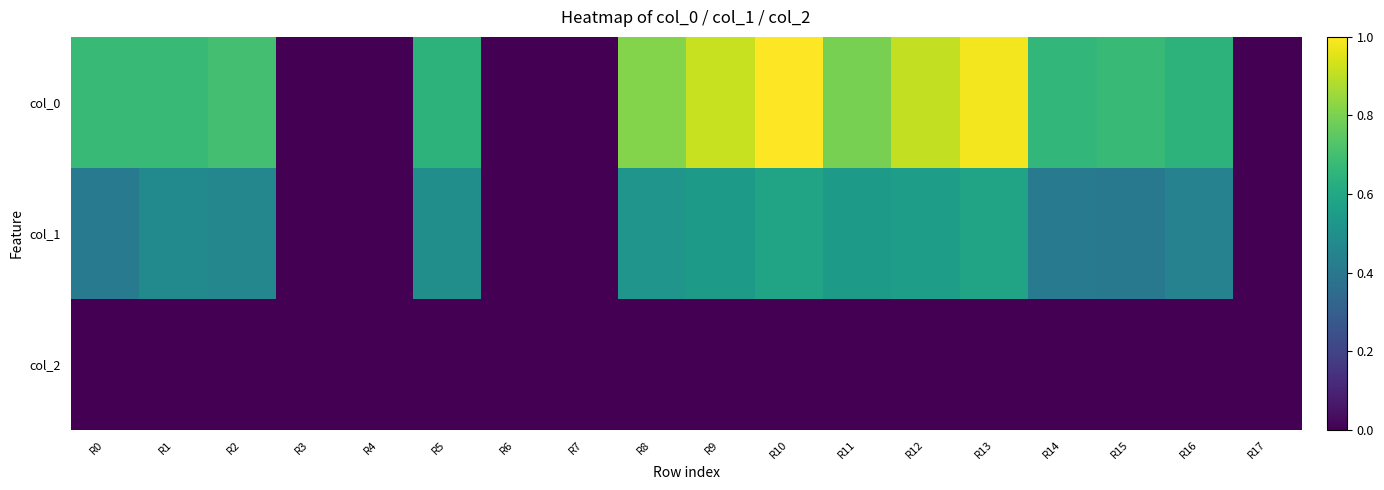

Reading left to right, extract all data points from this chart.

col_0: R0=0.7	R1=0.7	R2=0.7	R3=0.0	R4=0.0	R5=0.6	R6=0.0	R7=0.0	R8=0.8	R9=0.9	R10=1.0	R11=0.8	R12=0.9	R13=1.0	R14=0.7	R15=0.7	R16=0.6	R17=0.0
col_1: R0=0.4	R1=0.5	R2=0.5	R3=0.0	R4=0.0	R5=0.5	R6=0.0	R7=0.0	R8=0.5	R9=0.5	R10=0.6	R11=0.5	R12=0.6	R13=0.6	R14=0.4	R15=0.4	R16=0.4	R17=0.0
col_2: R0=0.0	R1=0.0	R2=0.0	R3=0.0	R4=0.0	R5=0.0	R6=0.0	R7=0.0	R8=0.0	R9=0.0	R10=0.0	R11=0.0	R12=0.0	R13=0.0	R14=0.0	R15=0.0	R16=0.0	R17=0.0